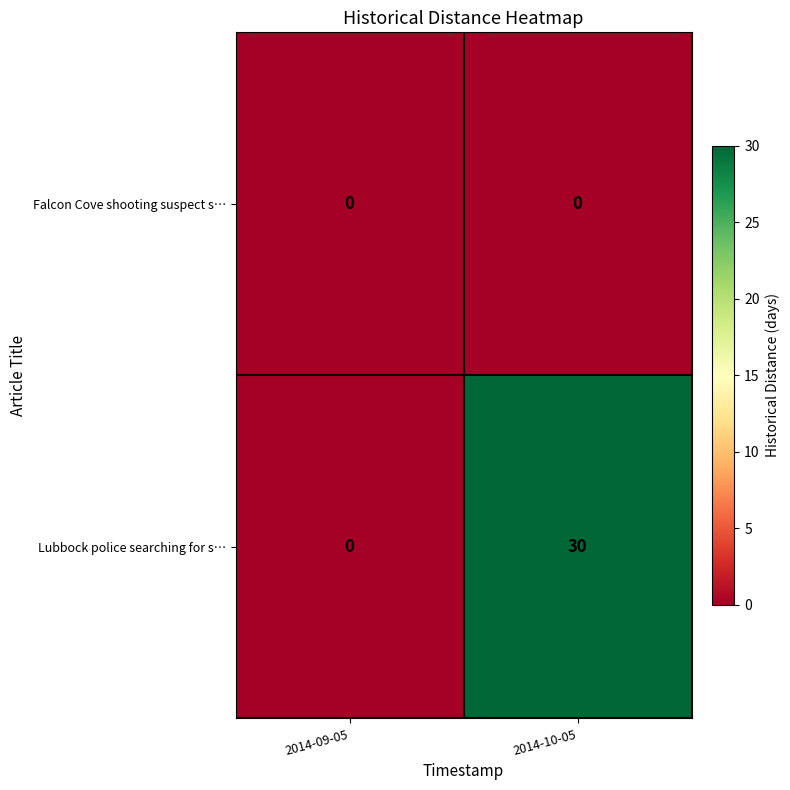

The Lubbock police searching for s… series shows 18 at 2014-09-05. True or false?

False